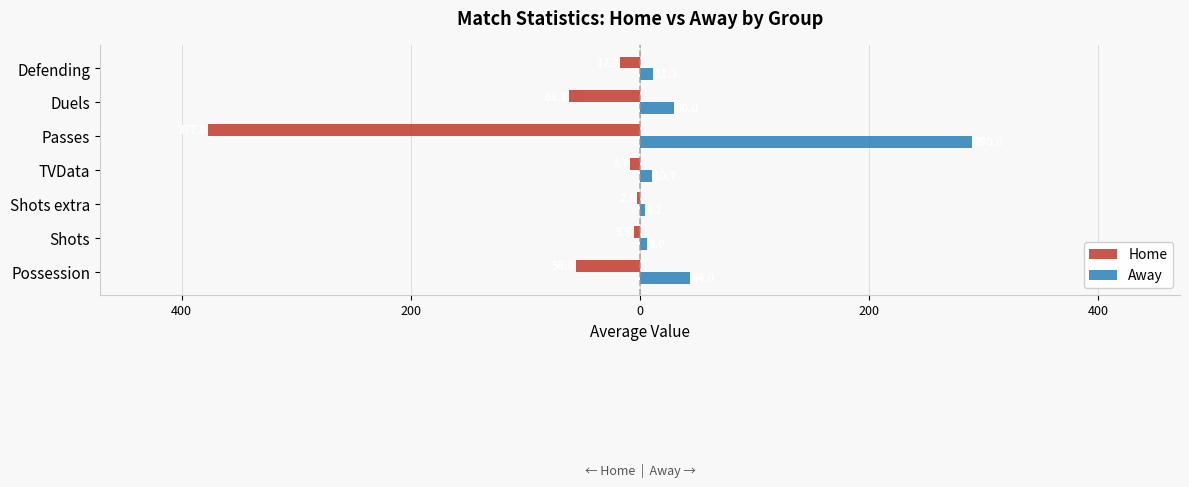

What are all the series names shown in the legend?

Home, Away